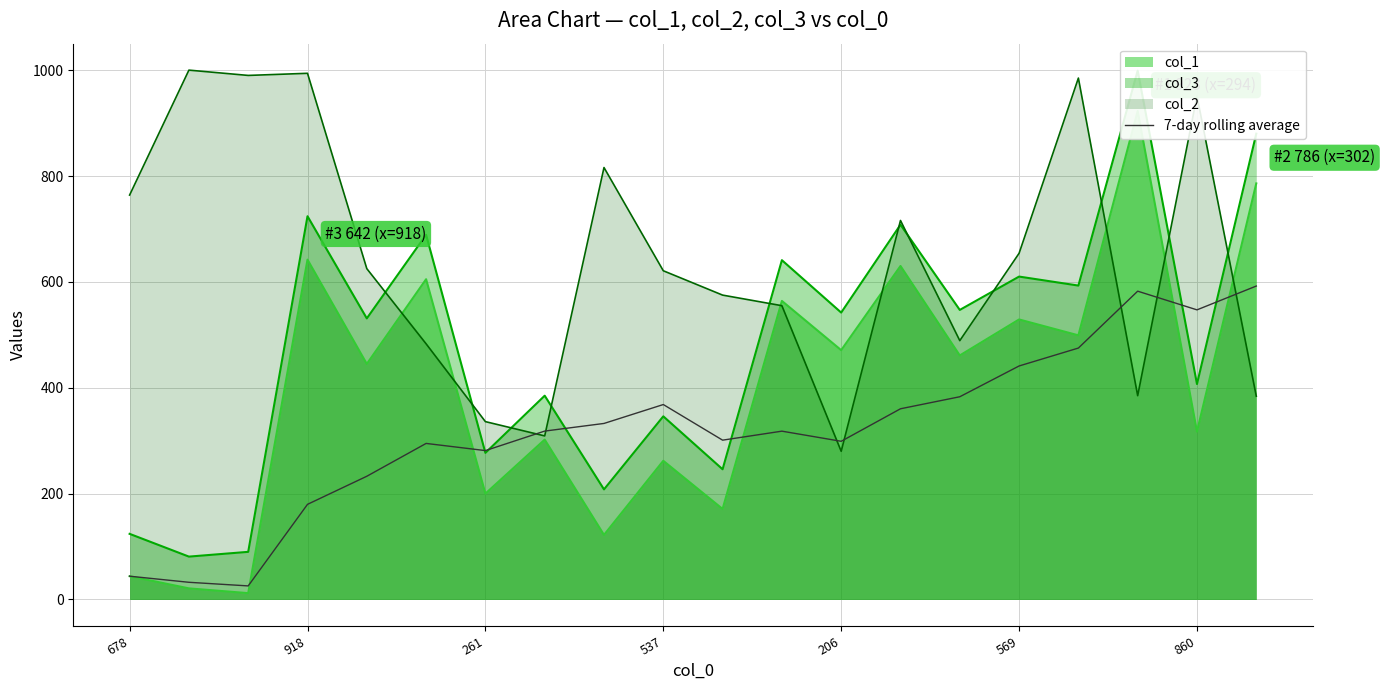

True or false: the data shows 145.9 at 8.

False